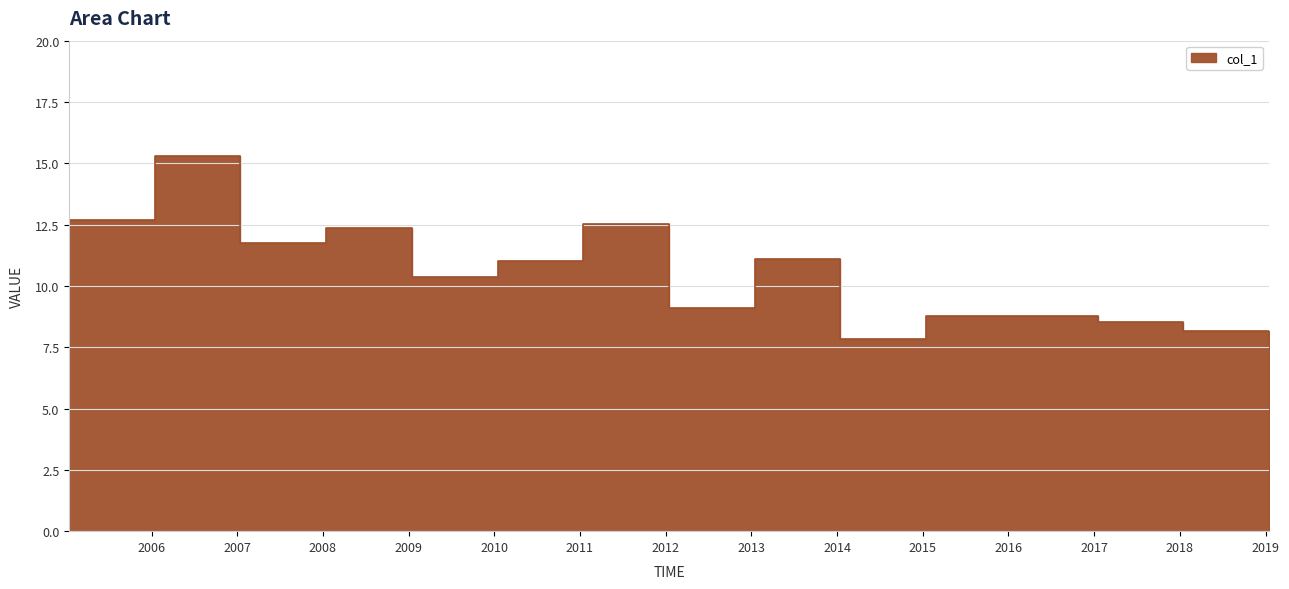

Where is the first local minimum?

2007-01-15